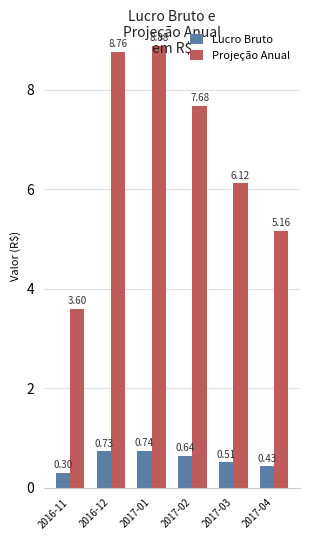

What is the average value of the Projeção Anual series?

6.7